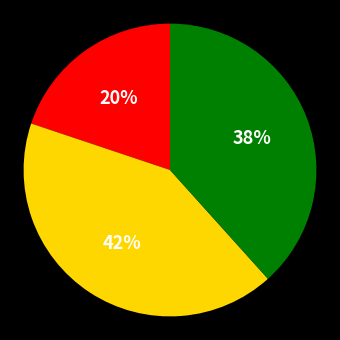

Does any single category account for the majority?

No